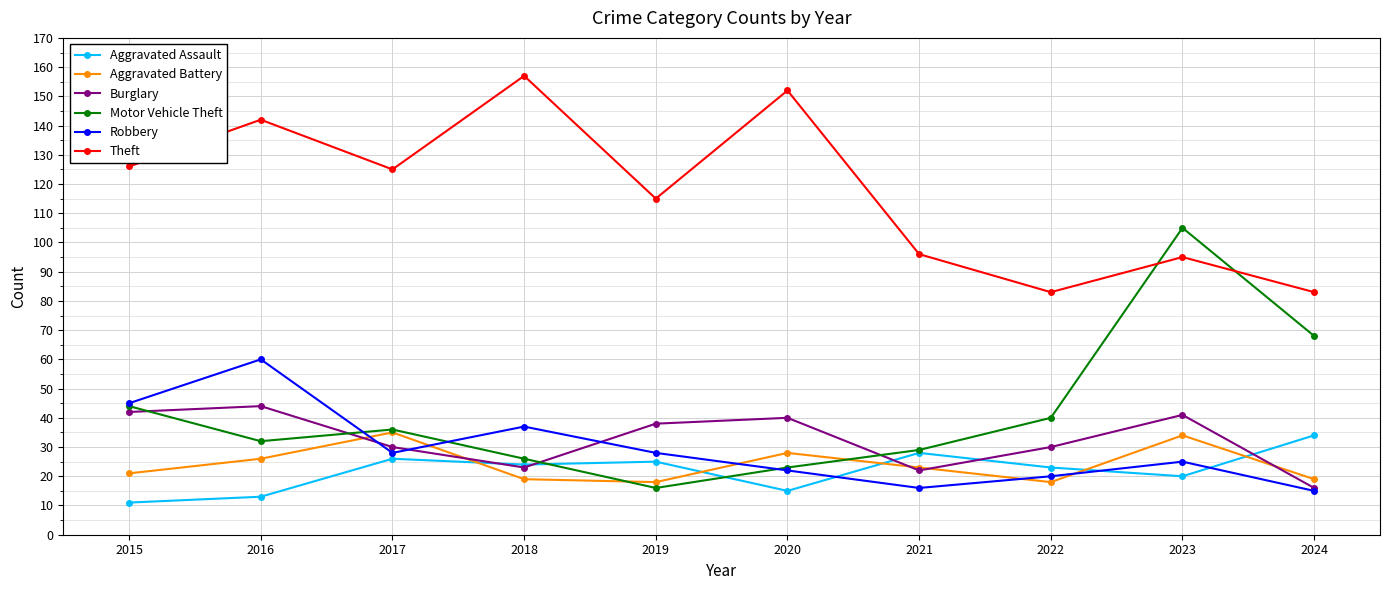

What is the sum of all Aggravated Battery values?

241